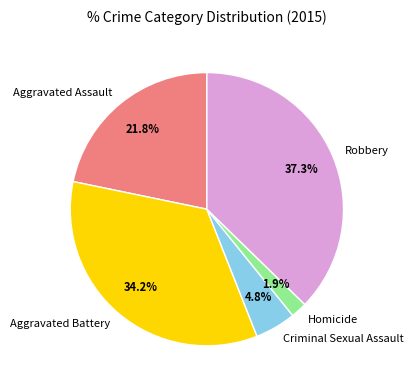

What percentage is the Aggravated Battery slice, to the nearest percent?

34%